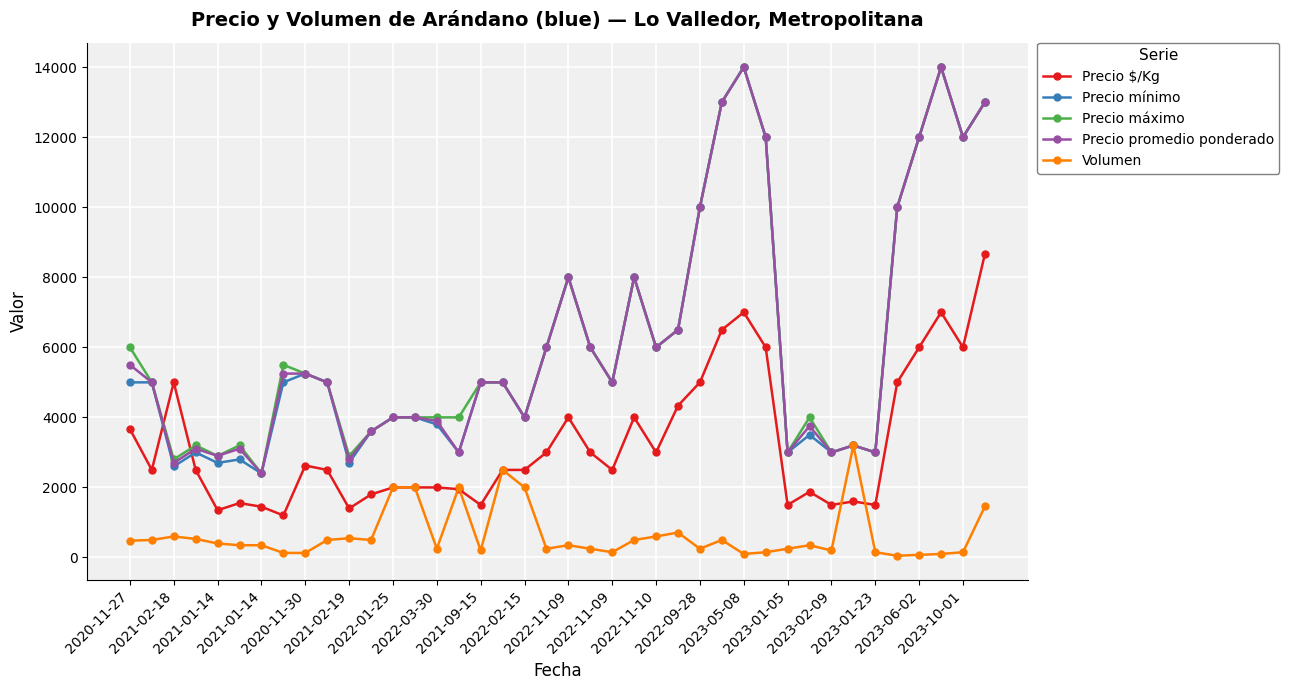

True or false: Volumen has more than 2 interior local peaks.

True